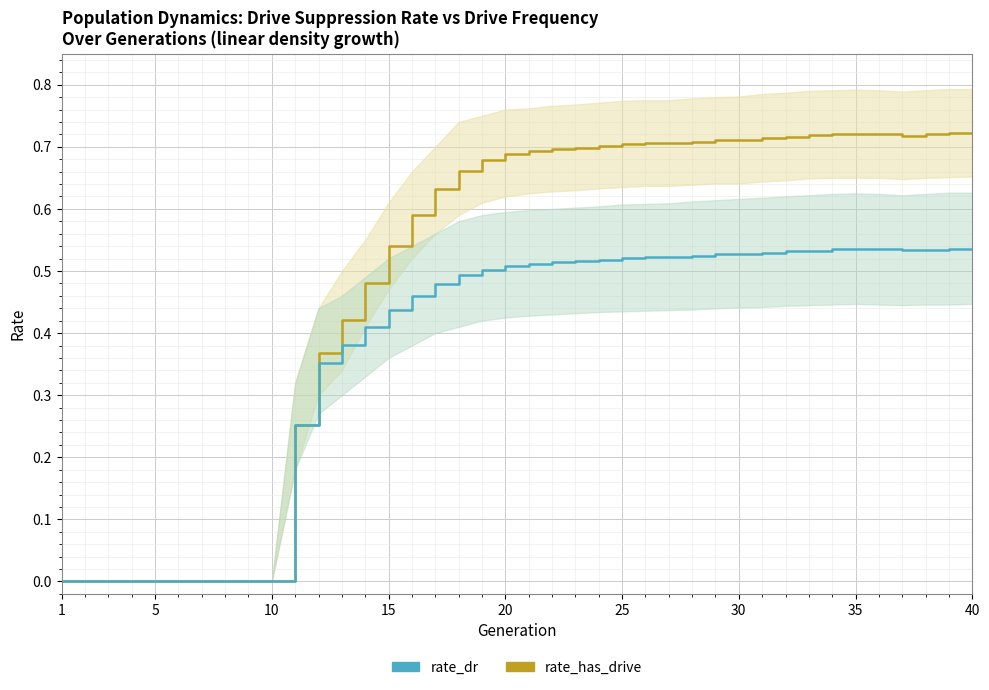

Does the chart display data point markers on the line(s)?

No